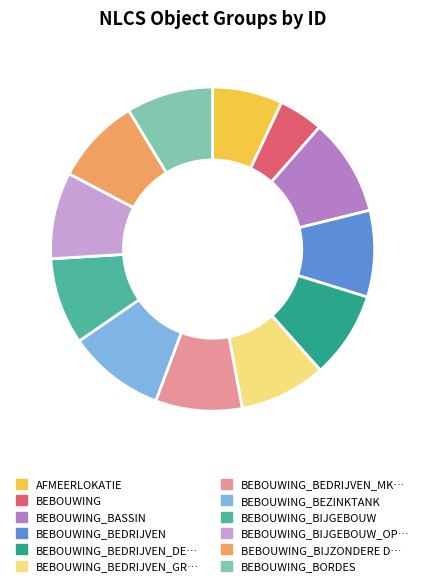

Is there any slice that represents more than half of the pie?

No